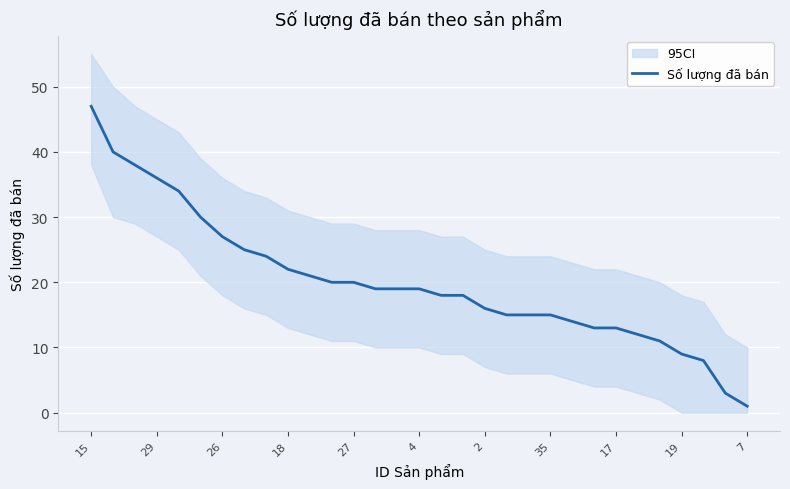

What value does the data have at 14, to the nearest 10?

20